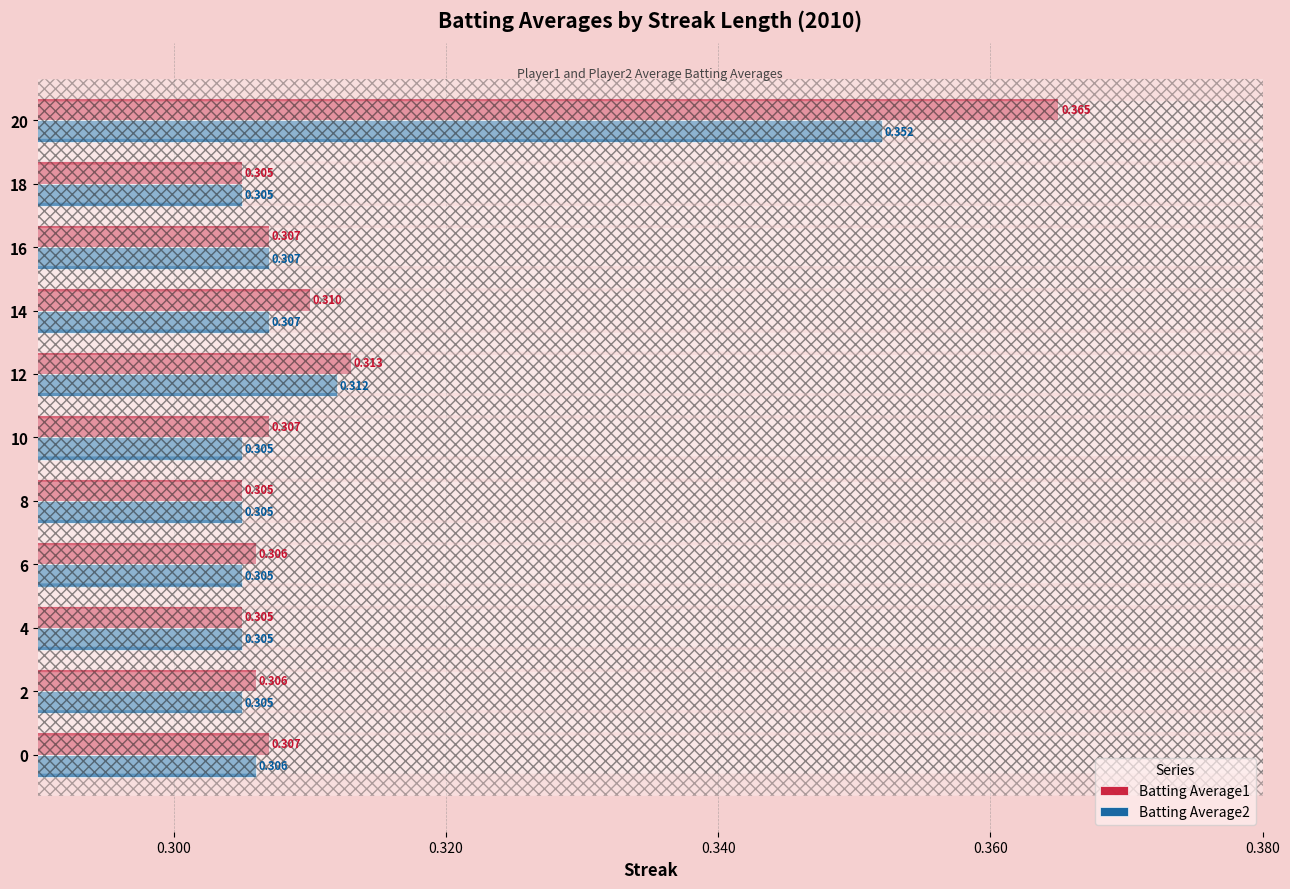

Is the value of Batting Average1 at 20 greater than the value of Batting Average2 at 12?

Yes